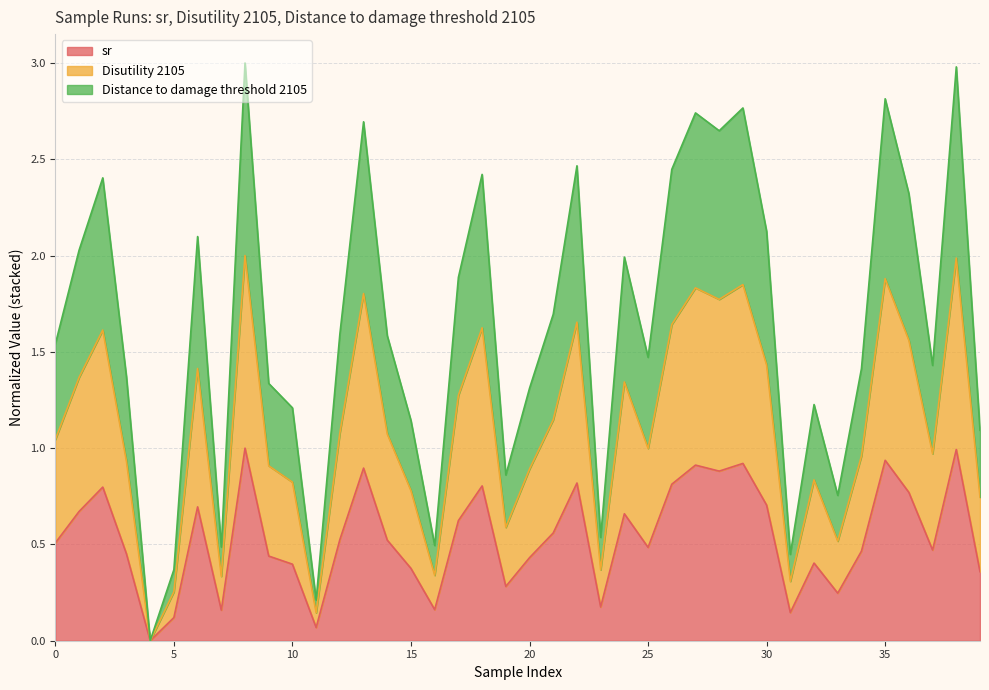

Which series has the largest total across all categories?

Distance to damage threshold 2105